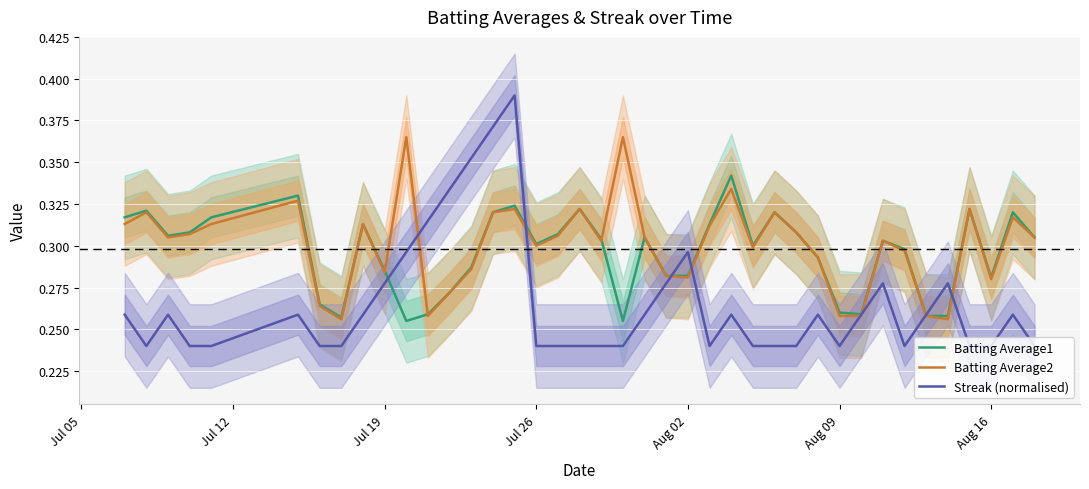

What is the value of the Batting Average2 point at the 29th from the left?

0.3